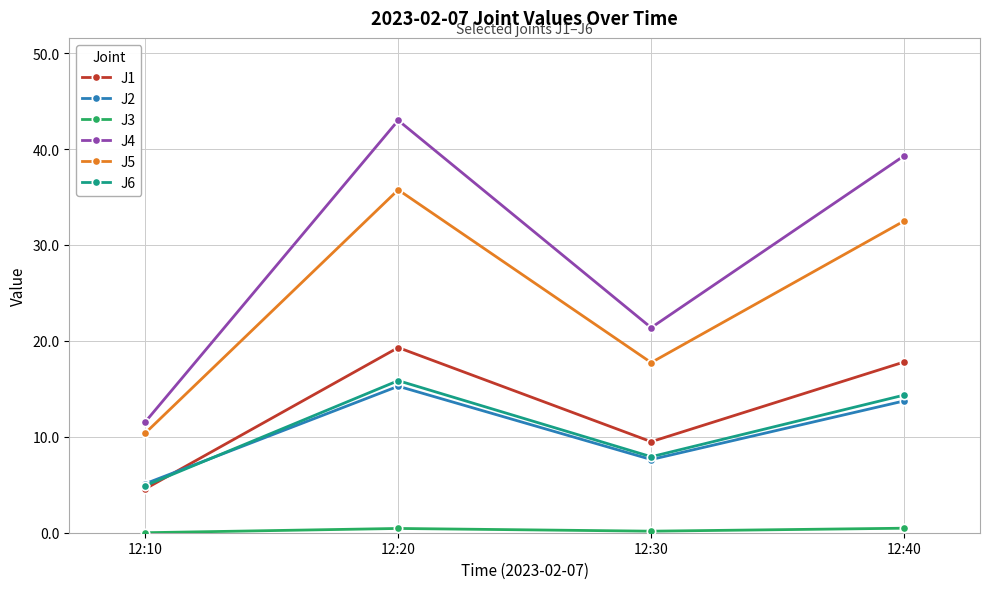

Rank the categories by J1 value from lowest to highest.

12:10, 12:30, 12:40, 12:20